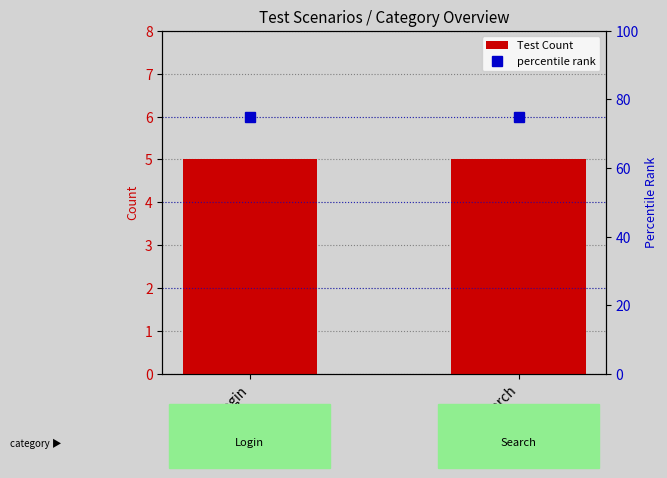

What is the sum of the Test Count values at Login and Search?

10